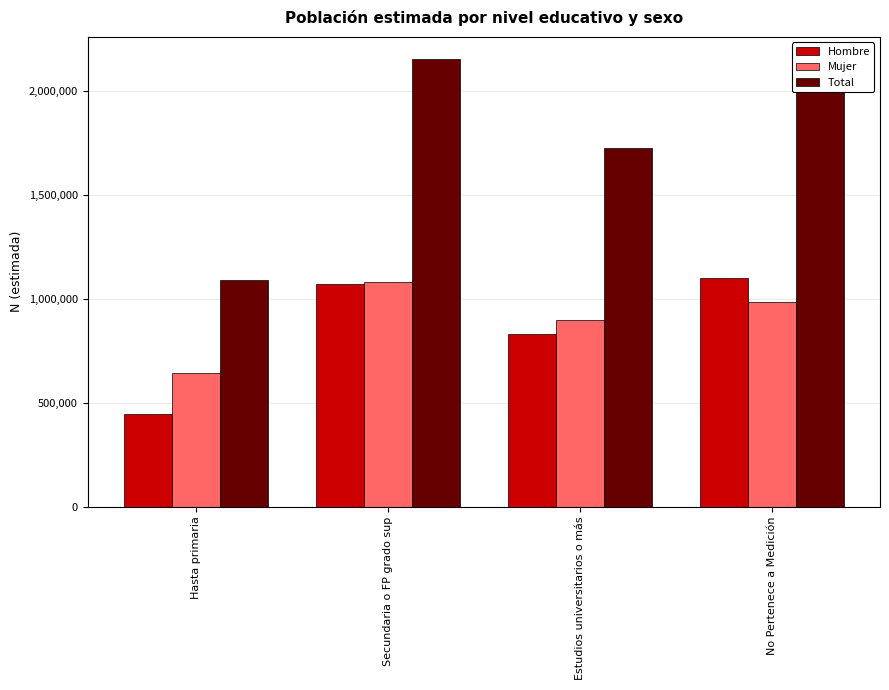

What is the spread (max minus min) of values at No Pertenece a Medición?

1098655